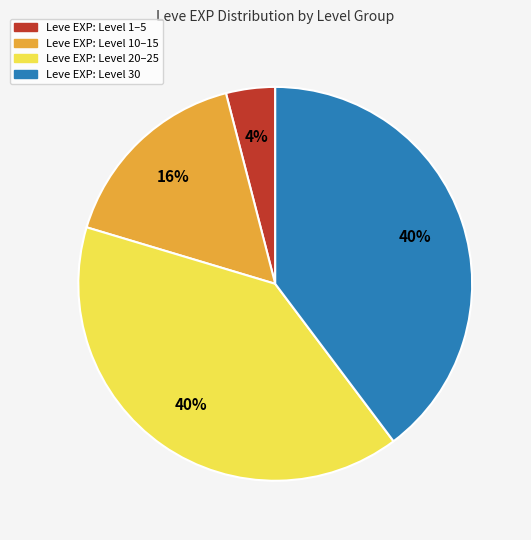

Does any single category account for the majority?

No